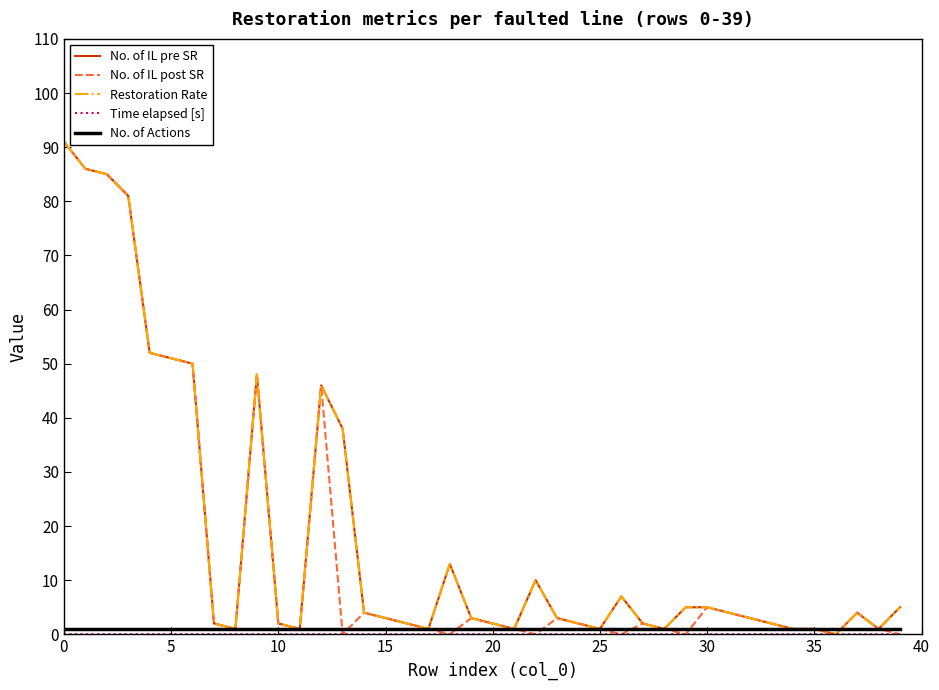

Is this an area chart (filled region under the line)?

No